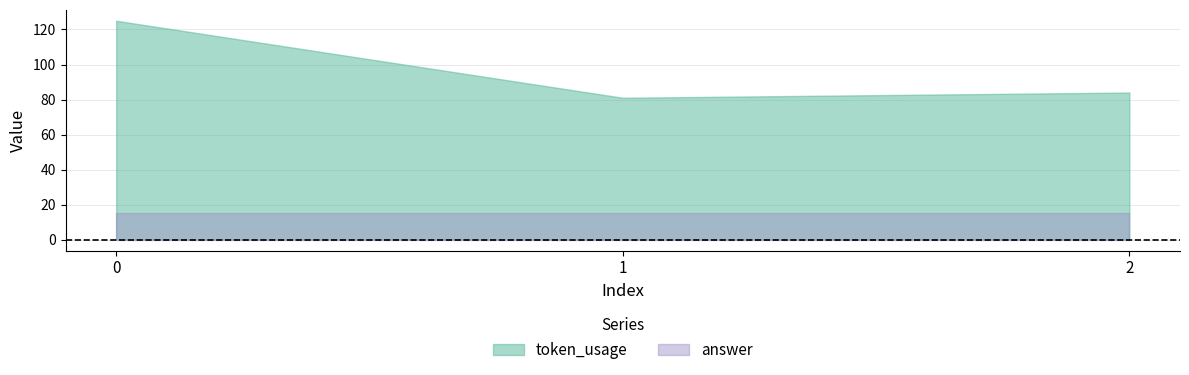

What is the approximate value of token_usage at 0?

125